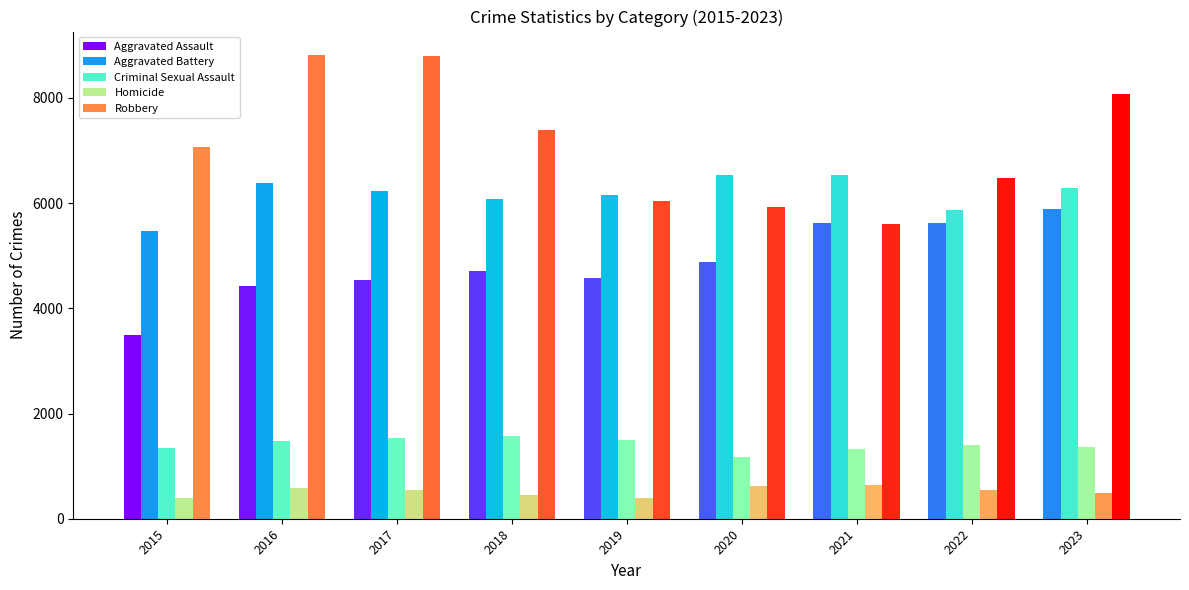

What is the difference between the second highest and second lowest values in the Aggravated Assault series?

1193